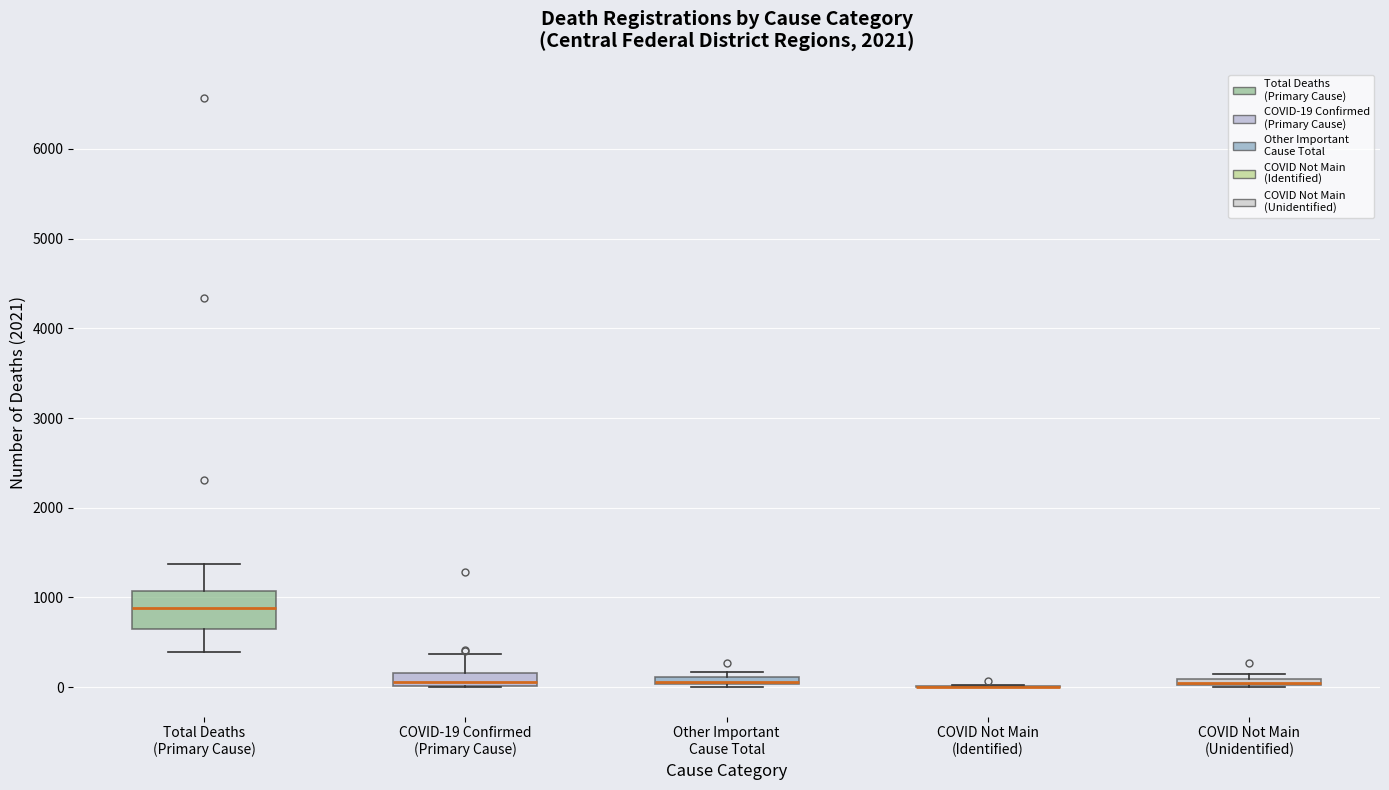

Where is the upper edge of the box for COVID-19 Confirmed (Primary Cause) on the y-axis? The values are not printed on the chart, so give them approximately, as read against the axis.

200